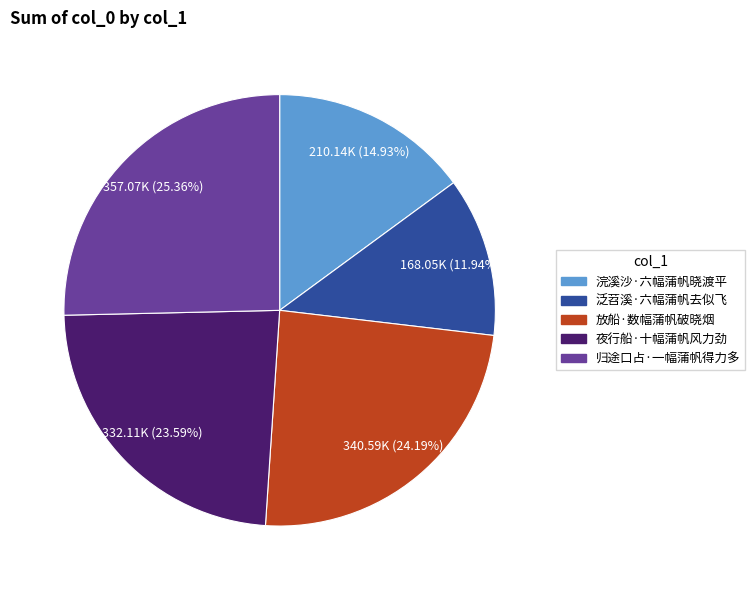

Is 泛苕溪·六幅蒲帆去似飞 the majority of the pie?

No